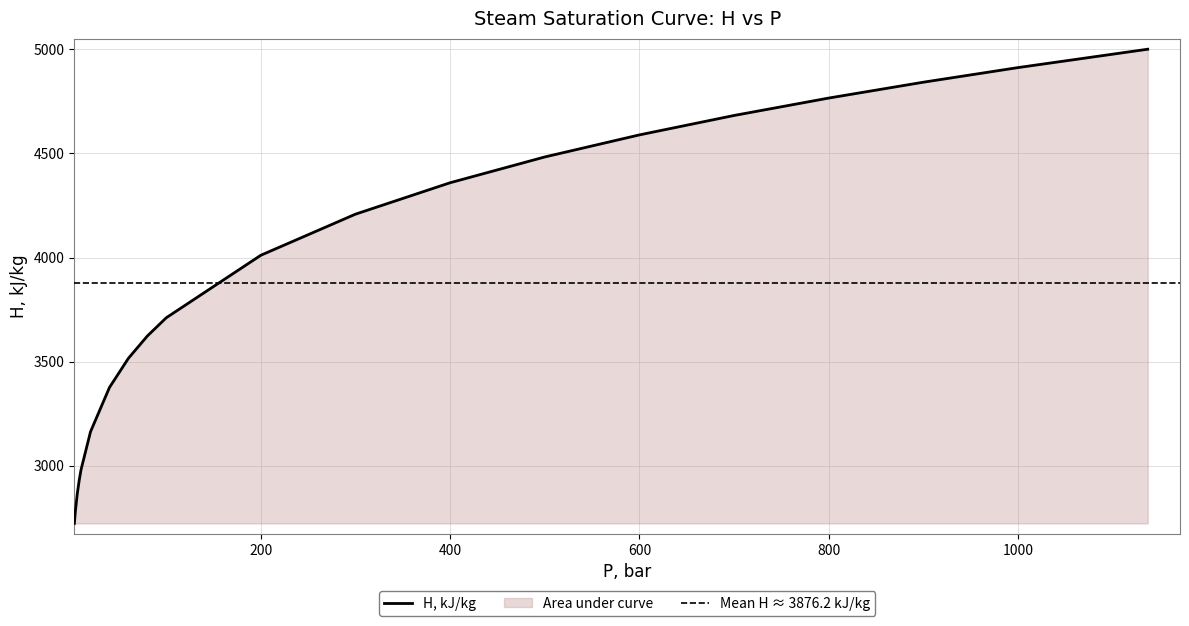

The chart shows a value of 2315.5 at 1137.1483959125399. True or false?

False